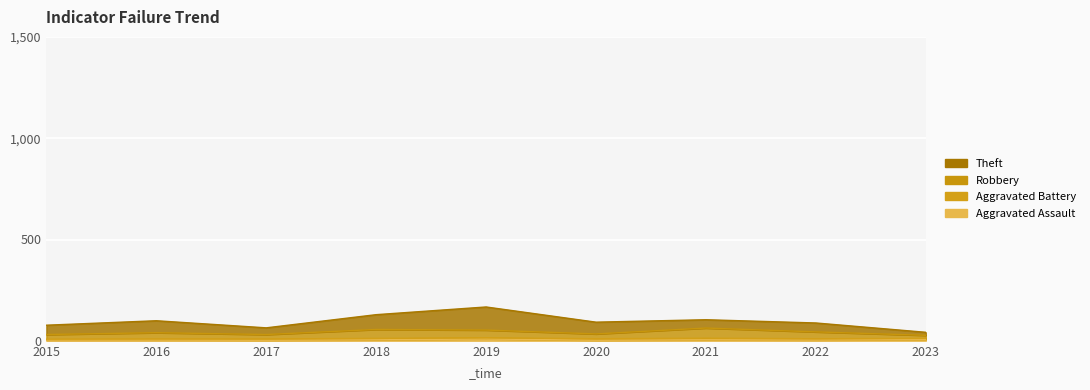

What is the total value across all series at 2022?

48